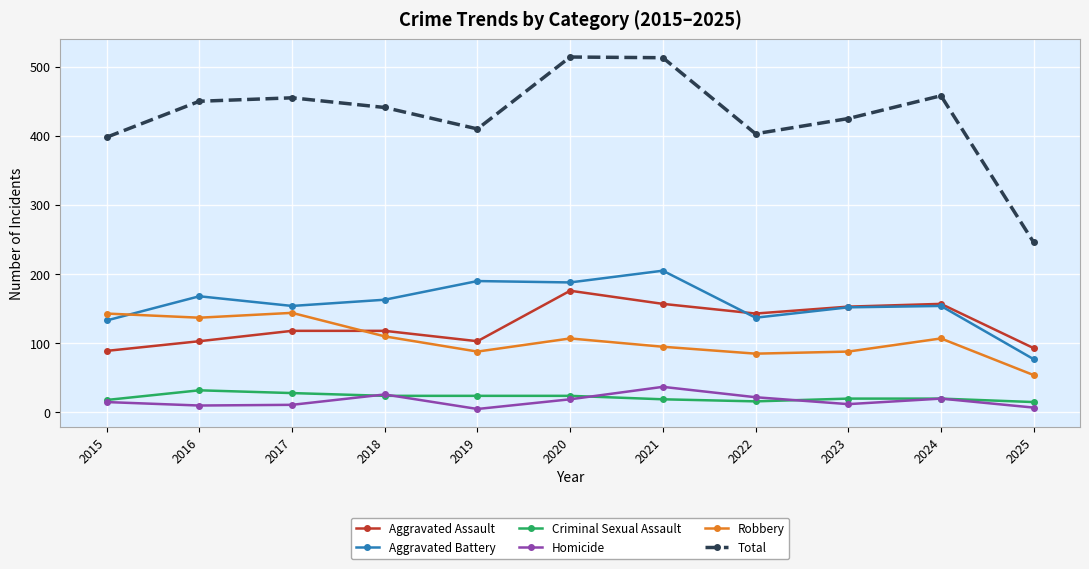

What is the maximum value shown in the chart?

514